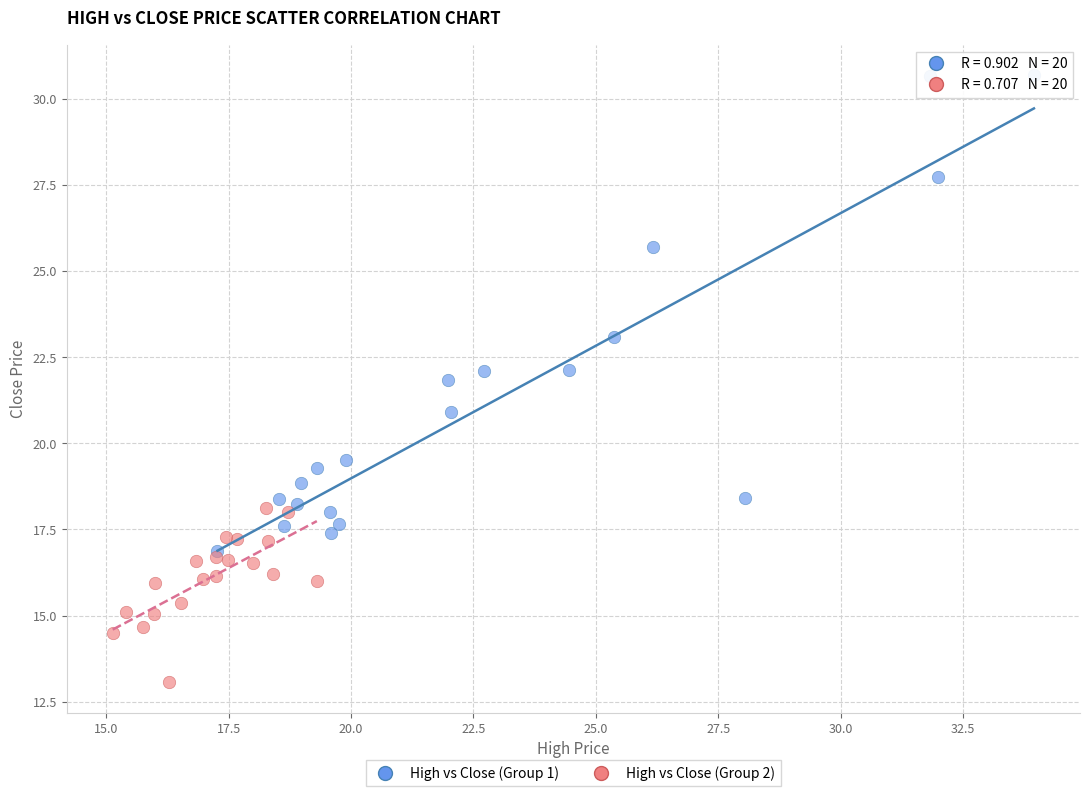

Which series has the largest Y range (max minus min)?

High vs Close (Group 1)